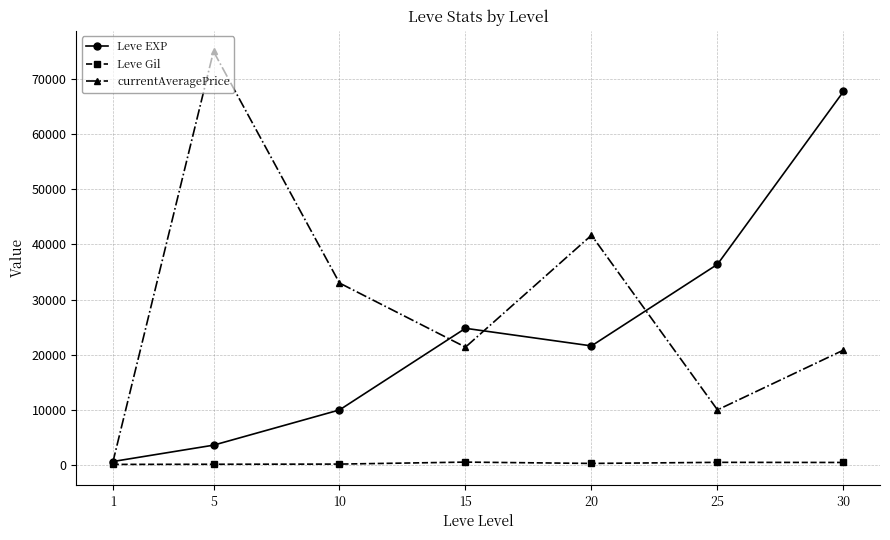

What is the average value of the Leve Gil series?

312.4